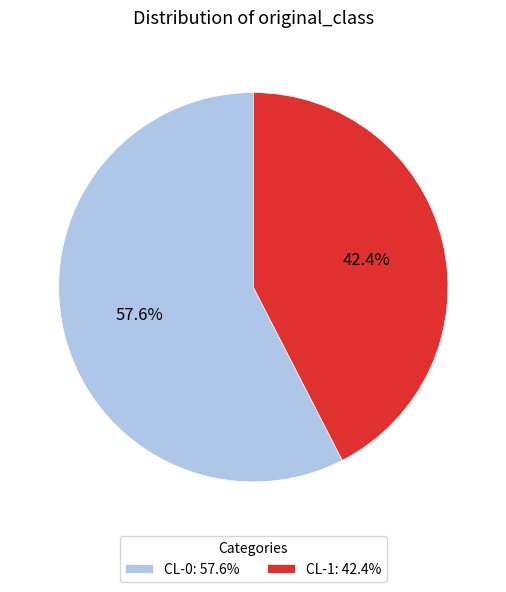

To the nearest percent, what is the difference between the largest and smallest slice percentages?

15%